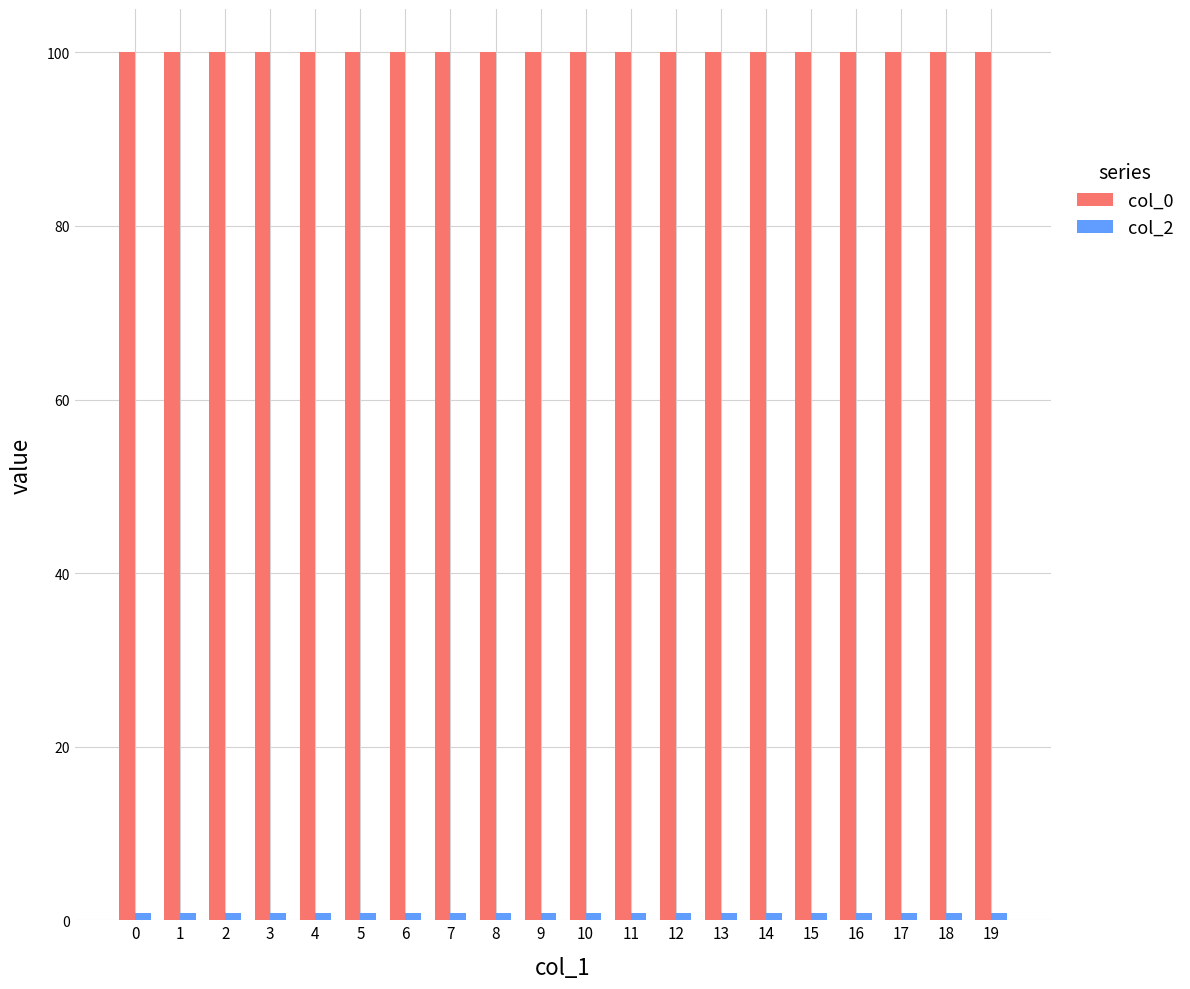

The value of col_0 at 19 is 100.0. True or false?

True